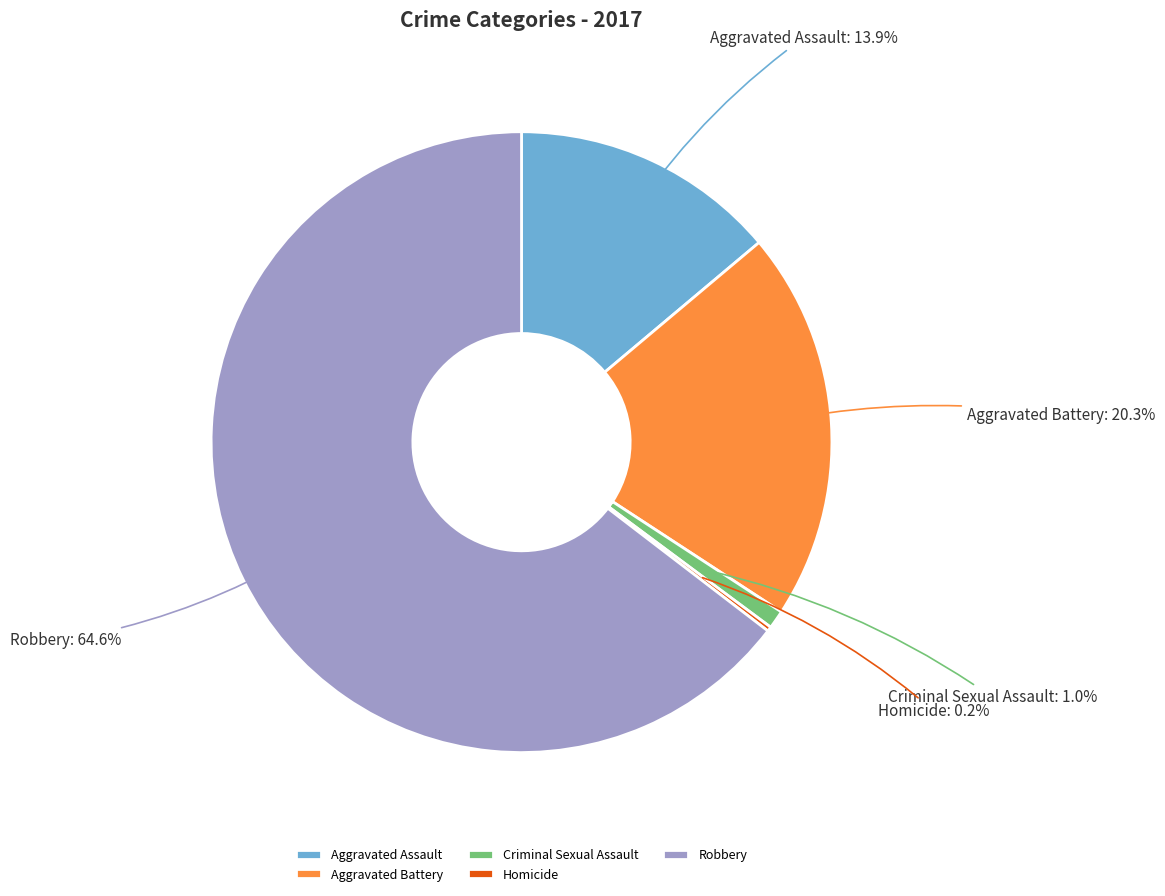

What is the ratio of the value at Robbery to the value at Aggravated Battery?

3.2